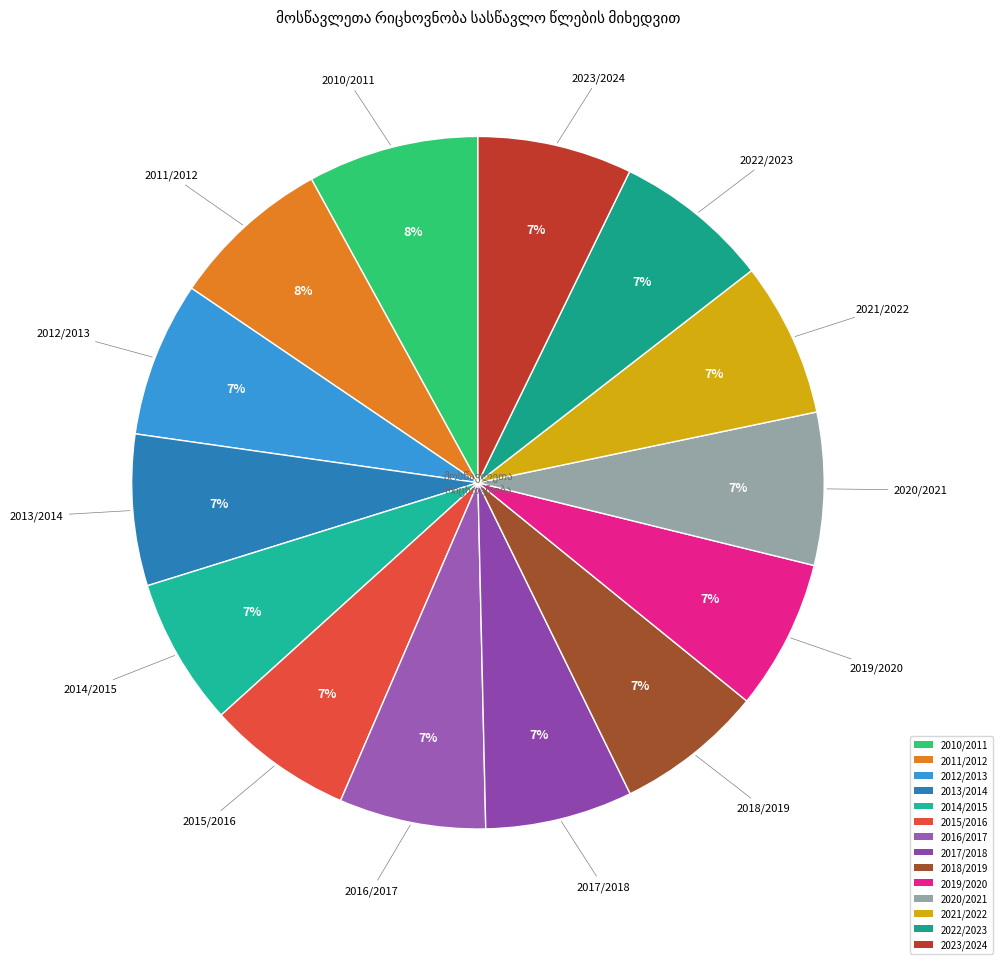

To the nearest percent, what portion does 2019/2020 represent?

7%